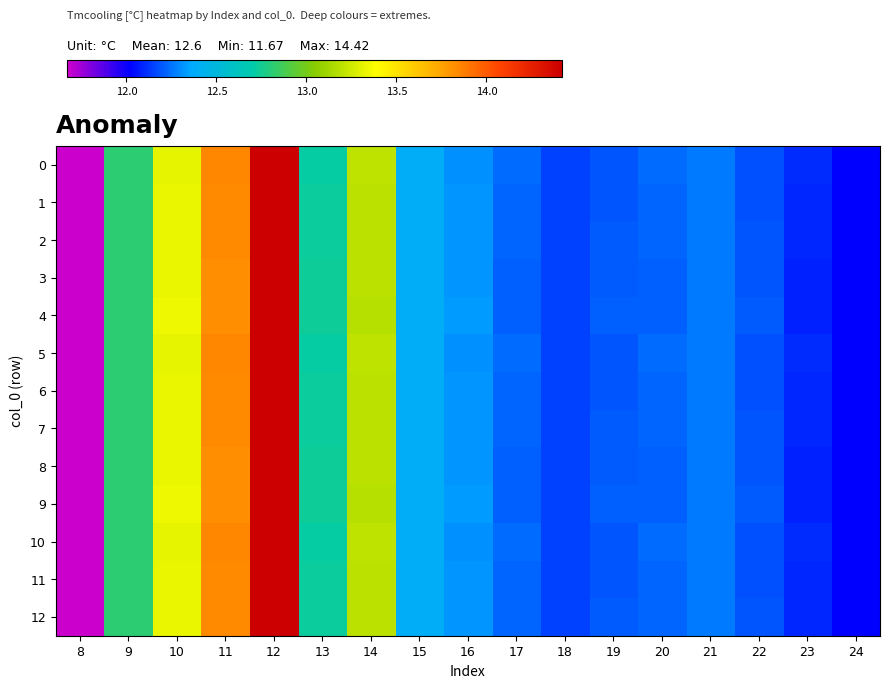

Reading left to right, transcribe all the data shown in this chart.

0: 8=11.7	9=12.8	10=13.3	11=13.8	12=14.4	13=12.7	14=13.2	15=12.4	16=12.3	17=12.2	18=12.2	19=12.2	20=12.2	21=12.3	22=12.2	23=12.1	24=12.0
1: 8=11.7	9=12.8	10=13.3	11=13.8	12=14.4	13=12.7	14=13.2	15=12.4	16=12.3	17=12.2	18=12.2	19=12.2	20=12.2	21=12.3	22=12.2	23=12.1	24=12.0
2: 8=11.7	9=12.8	10=13.3	11=13.8	12=14.4	13=12.7	14=13.2	15=12.4	16=12.3	17=12.2	18=12.2	19=12.2	20=12.2	21=12.3	22=12.2	23=12.1	24=12.0
3: 8=11.7	9=12.8	10=13.3	11=13.8	12=14.4	13=12.7	14=13.2	15=12.4	16=12.3	17=12.2	18=12.2	19=12.2	20=12.2	21=12.3	22=12.2	23=12.1	24=12.0
4: 8=11.7	9=12.8	10=13.3	11=13.8	12=14.4	13=12.7	14=13.2	15=12.4	16=12.3	17=12.2	18=12.2	19=12.2	20=12.2	21=12.3	22=12.2	23=12.1	24=12.0
5: 8=11.7	9=12.8	10=13.3	11=13.8	12=14.4	13=12.7	14=13.2	15=12.4	16=12.3	17=12.2	18=12.2	19=12.2	20=12.2	21=12.3	22=12.2	23=12.1	24=12.0
6: 8=11.7	9=12.8	10=13.3	11=13.8	12=14.4	13=12.7	14=13.2	15=12.4	16=12.3	17=12.2	18=12.2	19=12.2	20=12.2	21=12.3	22=12.2	23=12.1	24=12.0
7: 8=11.7	9=12.8	10=13.3	11=13.8	12=14.4	13=12.7	14=13.2	15=12.4	16=12.3	17=12.2	18=12.2	19=12.2	20=12.2	21=12.3	22=12.2	23=12.1	24=12.0
8: 8=11.7	9=12.8	10=13.3	11=13.8	12=14.4	13=12.7	14=13.2	15=12.4	16=12.3	17=12.2	18=12.2	19=12.2	20=12.2	21=12.3	22=12.2	23=12.1	24=12.0
9: 8=11.7	9=12.8	10=13.3	11=13.8	12=14.4	13=12.7	14=13.2	15=12.4	16=12.3	17=12.2	18=12.2	19=12.2	20=12.2	21=12.3	22=12.2	23=12.1	24=12.0
10: 8=11.7	9=12.8	10=13.3	11=13.8	12=14.4	13=12.7	14=13.2	15=12.4	16=12.3	17=12.2	18=12.2	19=12.2	20=12.2	21=12.3	22=12.2	23=12.1	24=12.0
11: 8=11.7	9=12.8	10=13.3	11=13.8	12=14.4	13=12.7	14=13.2	15=12.4	16=12.3	17=12.2	18=12.2	19=12.2	20=12.2	21=12.3	22=12.2	23=12.1	24=12.0
12: 8=11.7	9=12.8	10=13.3	11=13.8	12=14.4	13=12.7	14=13.2	15=12.4	16=12.3	17=12.2	18=12.2	19=12.2	20=12.2	21=12.3	22=12.2	23=12.1	24=12.0